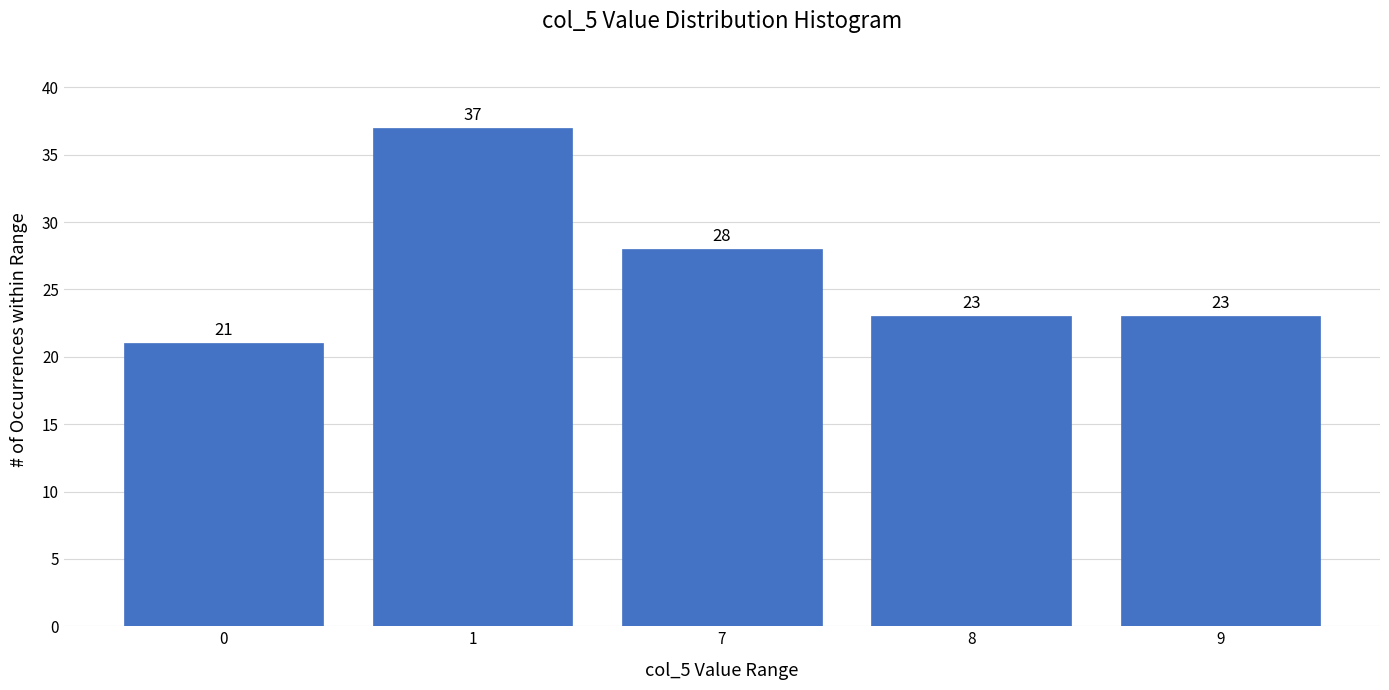

Reading left to right, transcribe all the data shown in this chart.

0=21	1=37	7=28	8=23	9=23